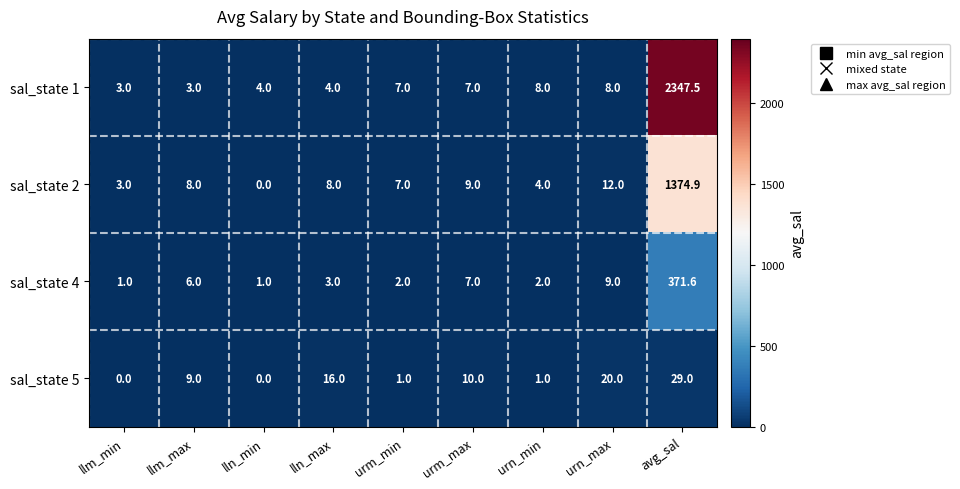

At urn_min, list the series in order from largest to smallest.

sal_state 1, sal_state 2, sal_state 4, sal_state 5